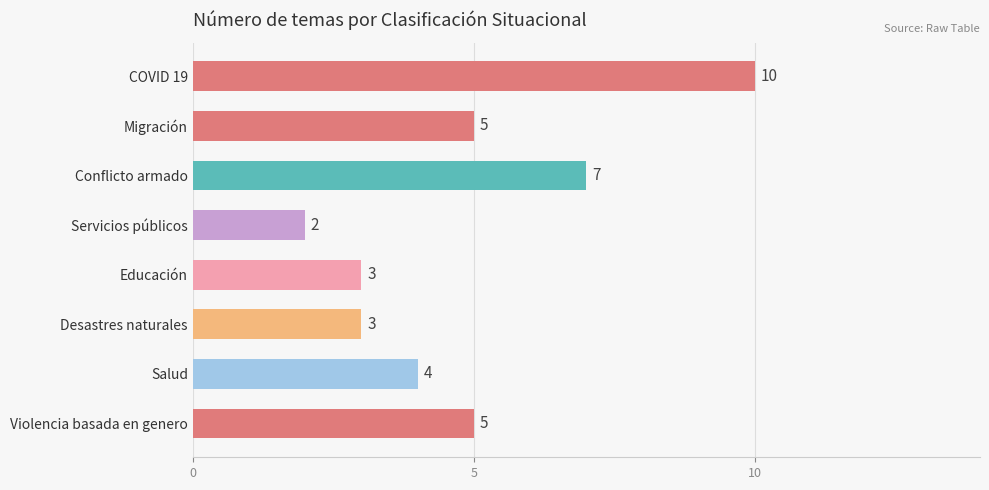

What is the change in value from Conflicto armado to Salud?

-3